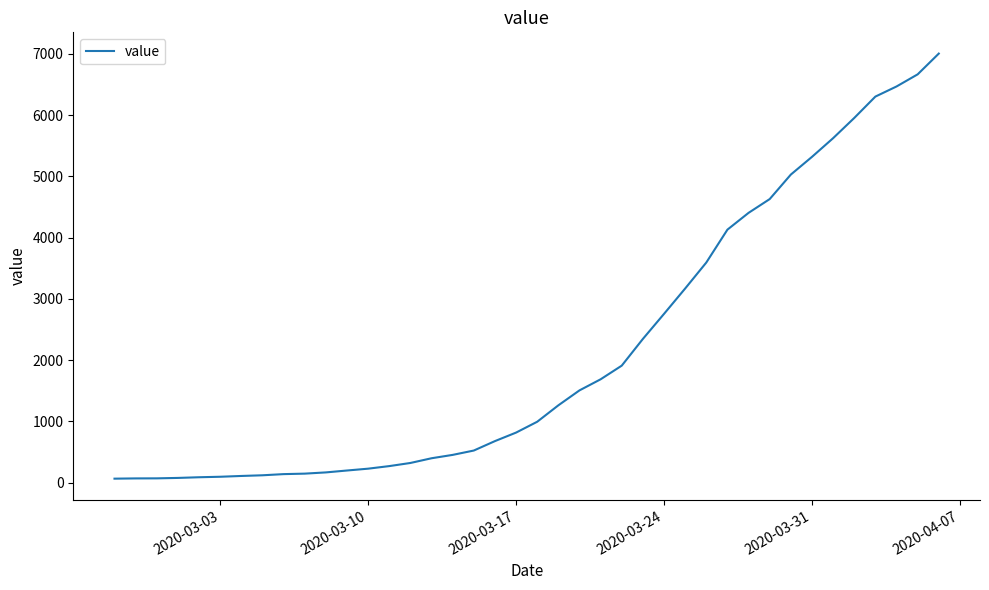

What is the difference between the maximum and minimum values?

6939